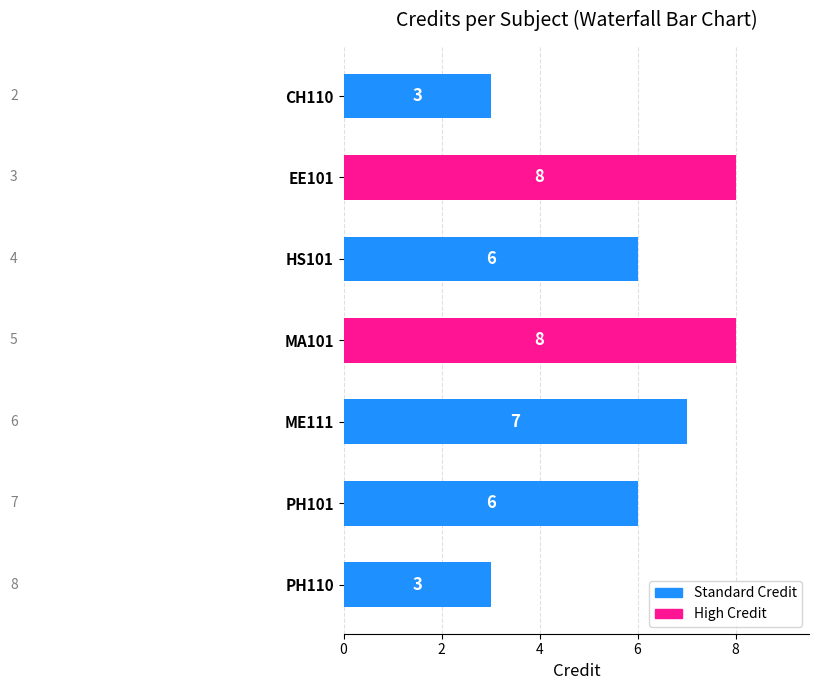

How many distinct data groups are displayed?

1